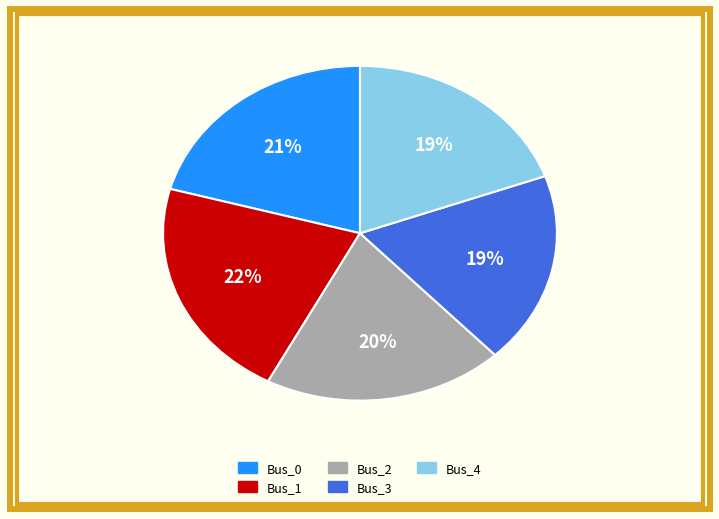

Count the number of slices in the pie.

5